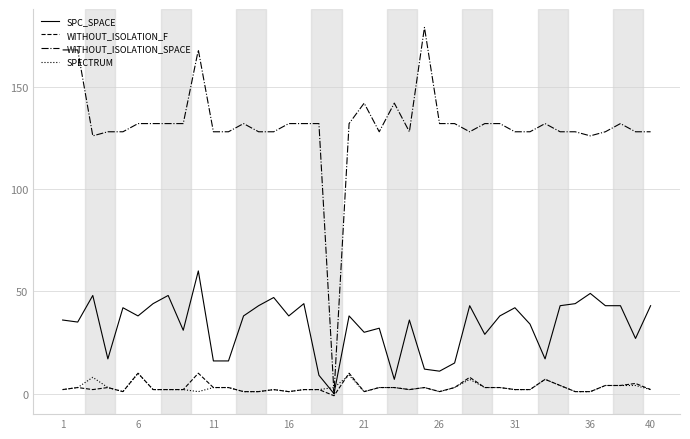

Reading left to right, list all the values displayed in this chart.

SPC_SPACE: 36	35	48	17	42	38	44	48	31	60	16	16	38	43	47	38	44	9	0	38	30	32	7	36	12	11	15	43	29	38	42	34	17	43	44	49	43	43	27	43
WITHOUT_ISOLATION_F: 2	3	2	3	1	10	2	2	2	10	3	3	1	1	2	1	2	2	-1	10	1	3	3	2	3	1	3	8	3	3	2	2	7	4	1	1	4	4	5	2
WITHOUT_ISOLATION_SPACE: 168	168	126	128	128	132	132	132	132	168	128	128	132	128	128	132	132	132	0	132	142	128	142	128	179	132	132	128	132	132	128	128	132	128	128	126	128	132	128	128
SPECTRUM: 2	3	8	3	1	10	2	2	2	1	3	3	1	1	2	1	2	2	3	9	1	3	3	2	3	1	3	7	3	3	2	2	7	4	1	1	4	4	4	2